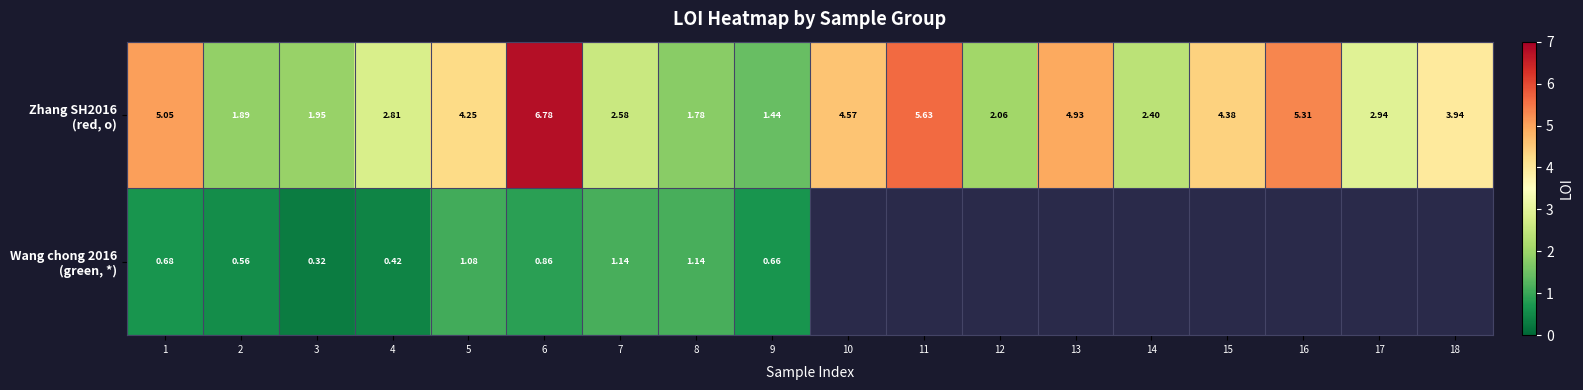

At which category is the sum across all series the highest?

6